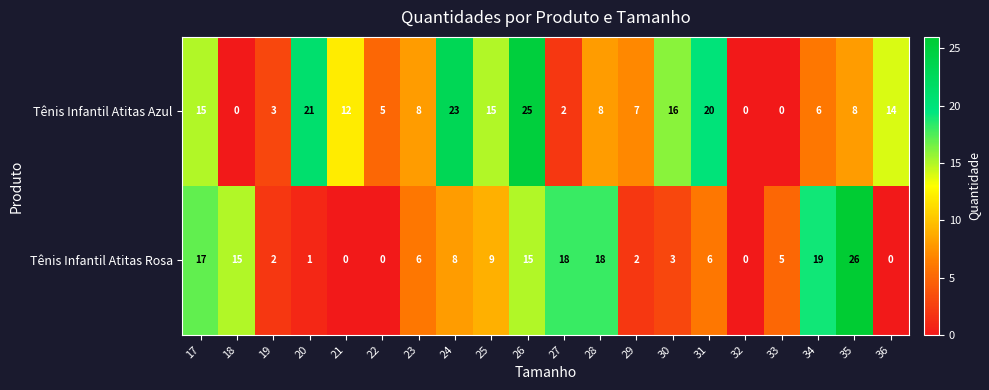

At 23, list the series in order from largest to smallest.

Tênis Infantil Atitas Azul, Tênis Infantil Atitas Rosa